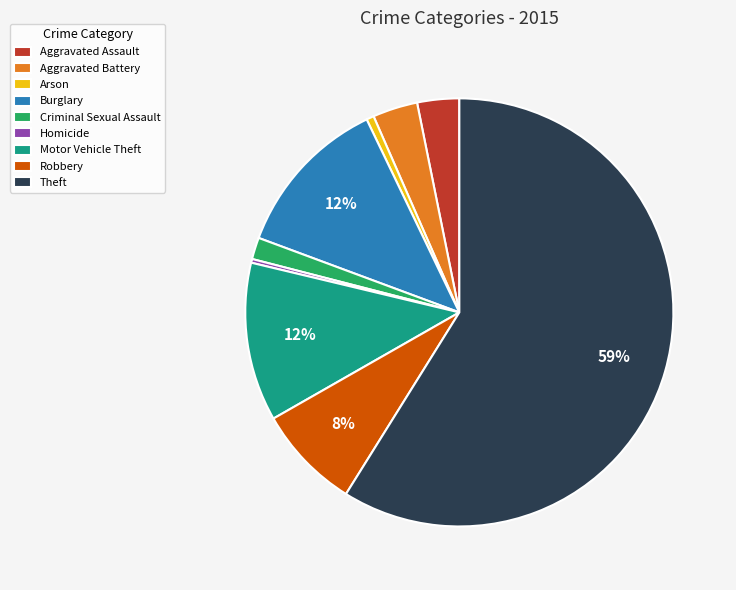

To the nearest percent, what is the difference between the largest and smallest slice percentages?

59%